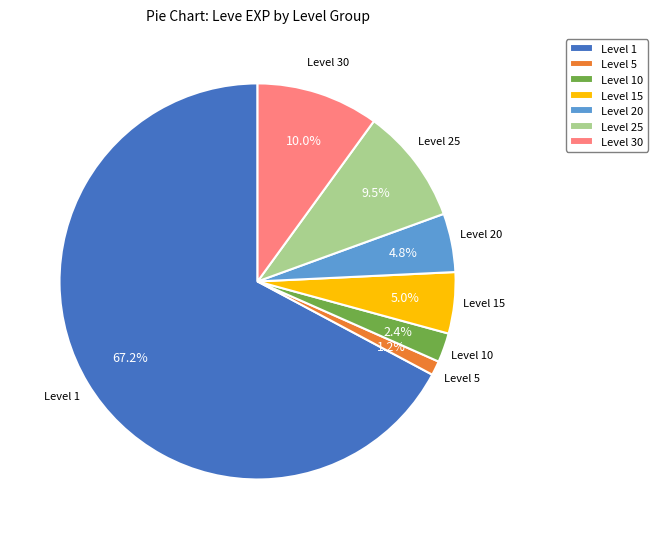

Is Level 5 the majority of the pie?

No